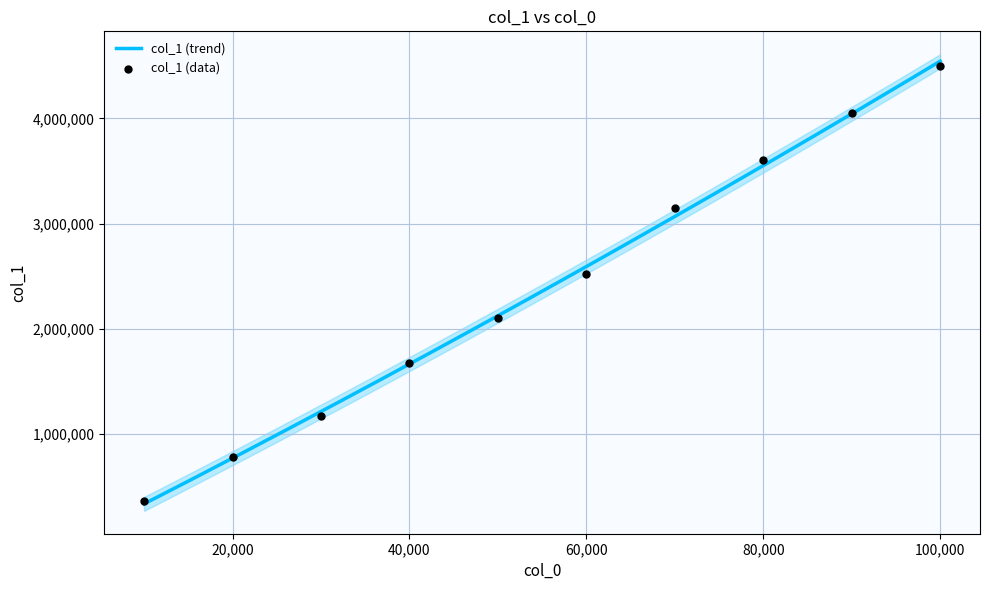

What is the ratio of the value at 10000 to the value at 100000?

0.1